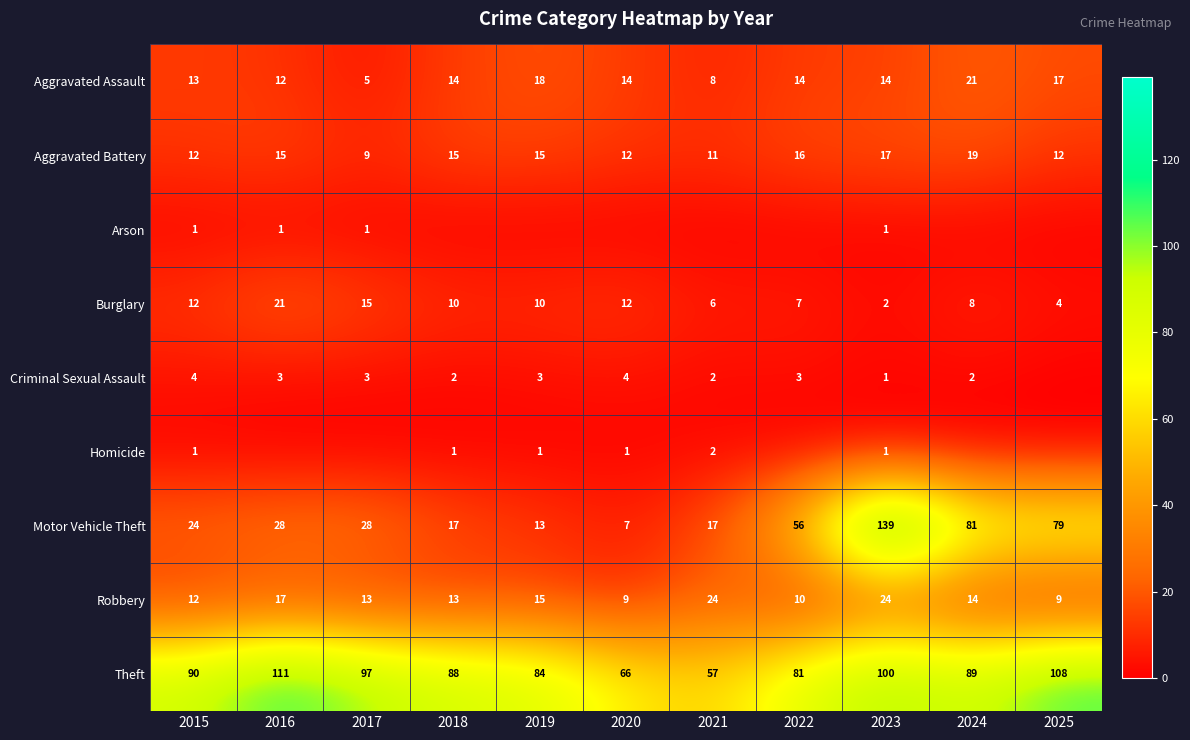

Is the value of Theft at 2017 greater than the value of Robbery at 2019?

Yes